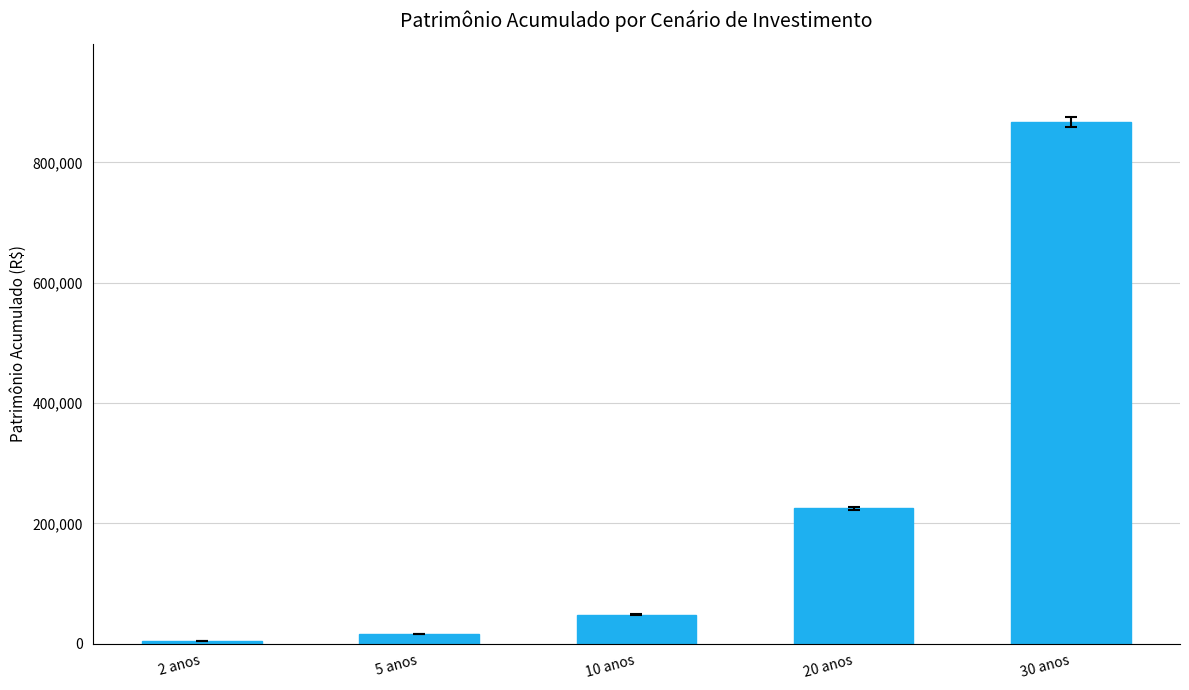

Which category has the highest value across all series?

30 anos